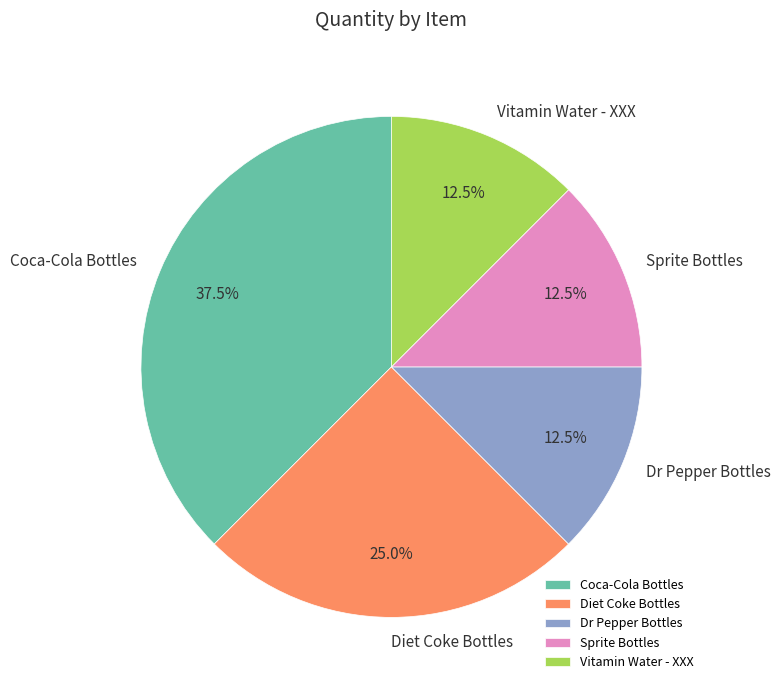

Which slice is the largest?

Coca-Cola Bottles